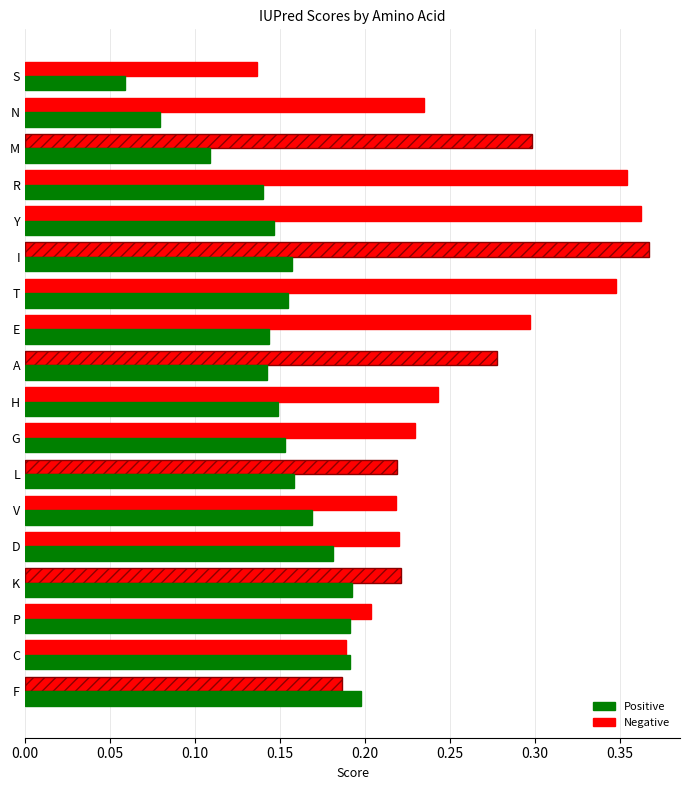

Count the number of data series in this chart.

2